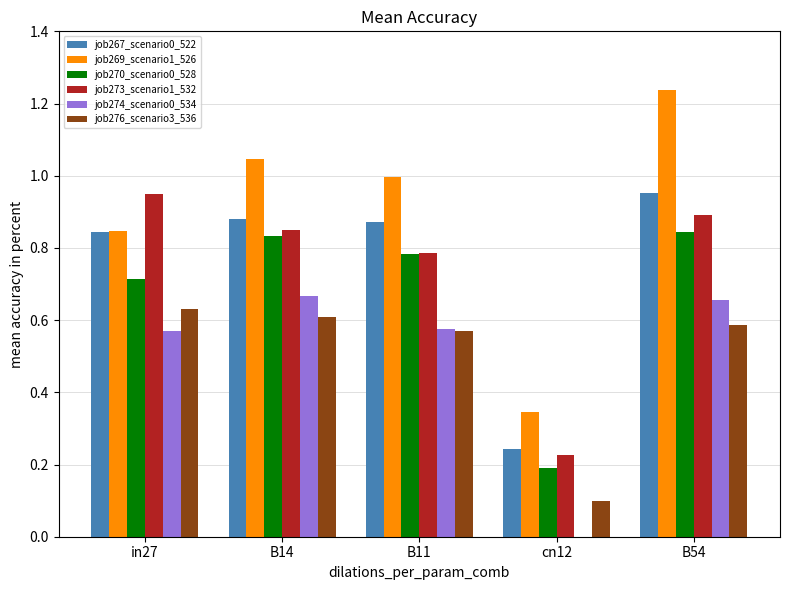

What is the sum of the job269_scenario1_526 values at B54 and B14?

2.3